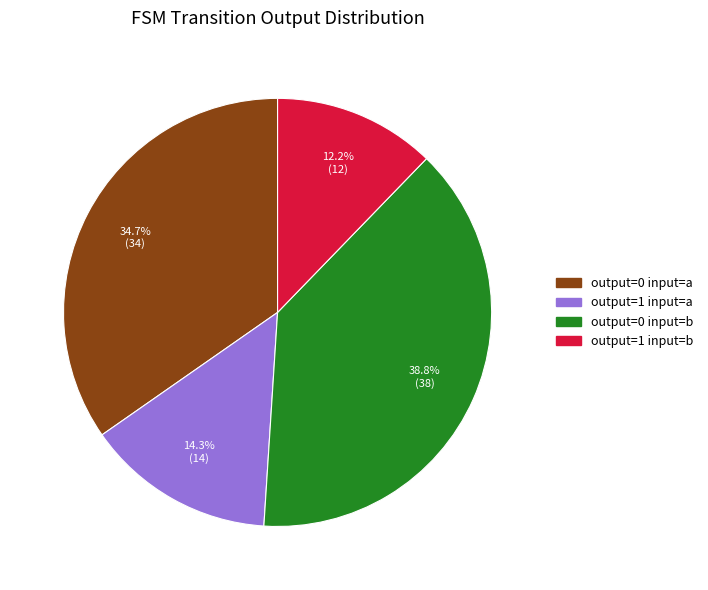

What is the largest slice in the pie chart?

output=0 input=b